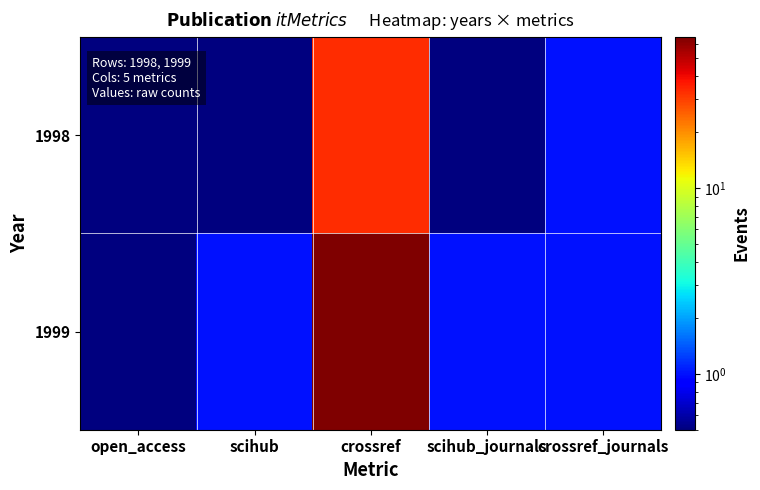

At which category does the chart reach its peak across all series?

crossref